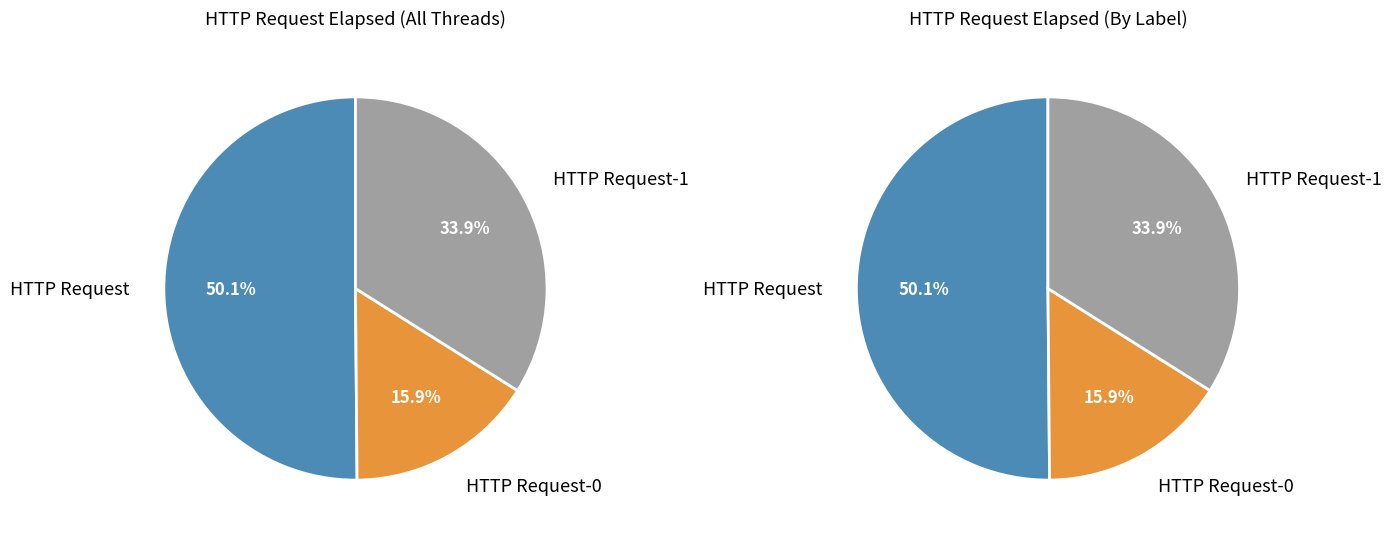

How many slices are in this pie chart?

3